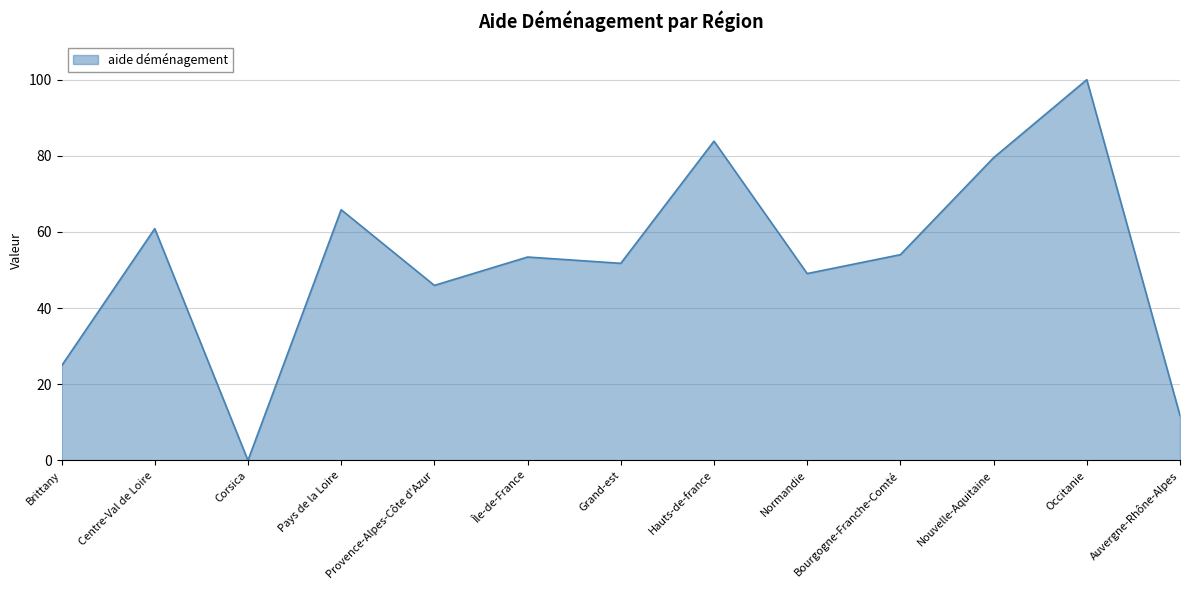

True or false: the data shows 60.9 at Centre-Val de Loire.

True